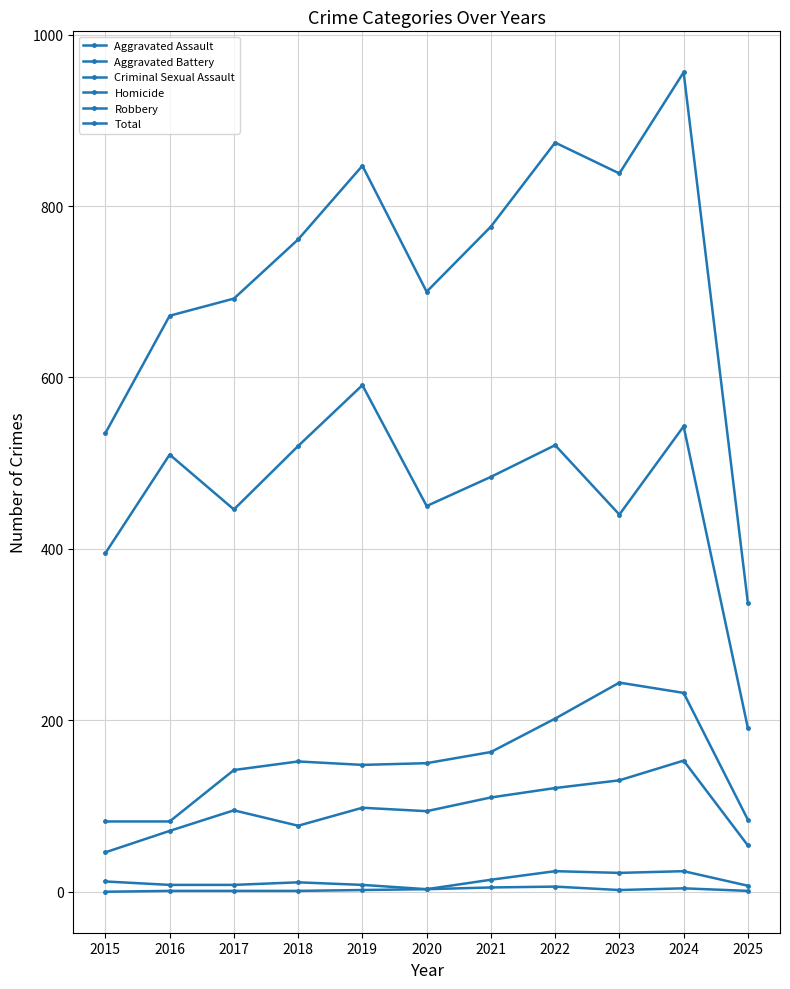

What is the difference between the second highest and second lowest values in the Criminal Sexual Assault series?

17